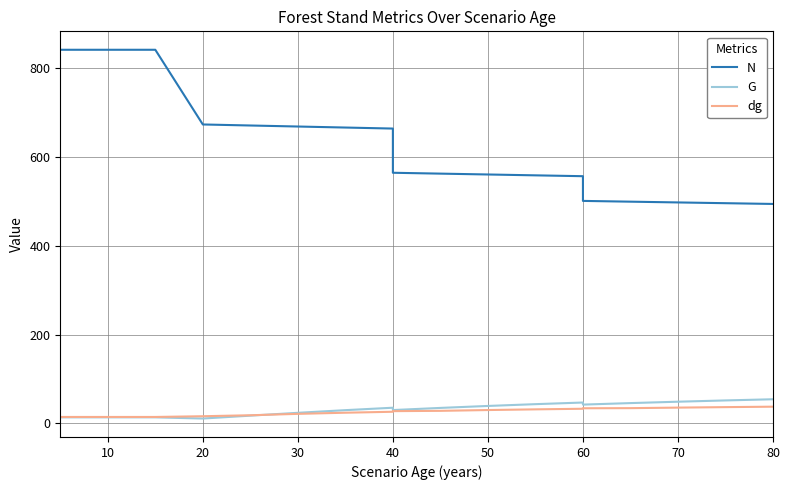

Is the value of G at 30 greater than the value of N at 14?

No